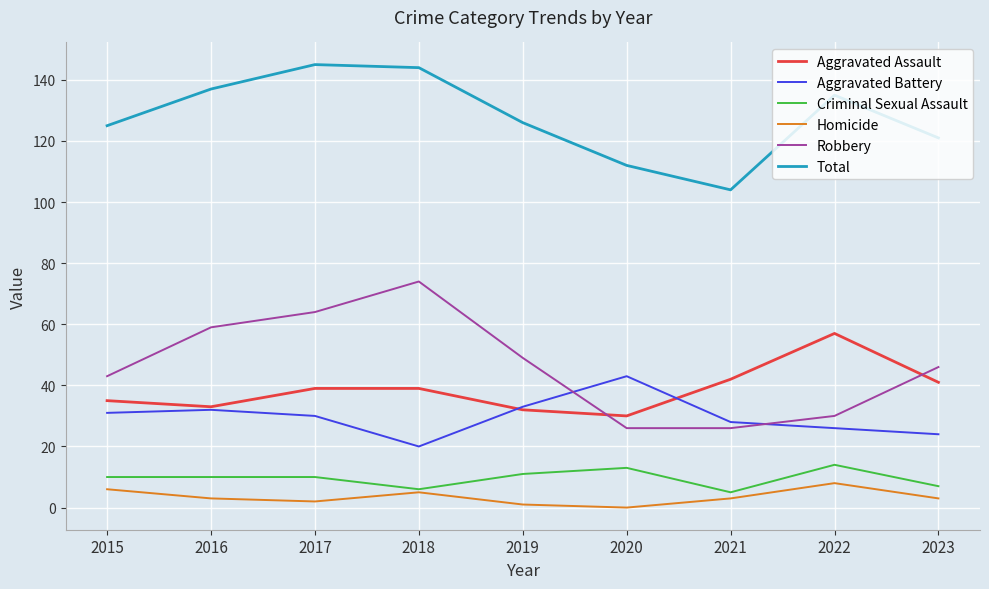

What is the average value of the Total series?

128